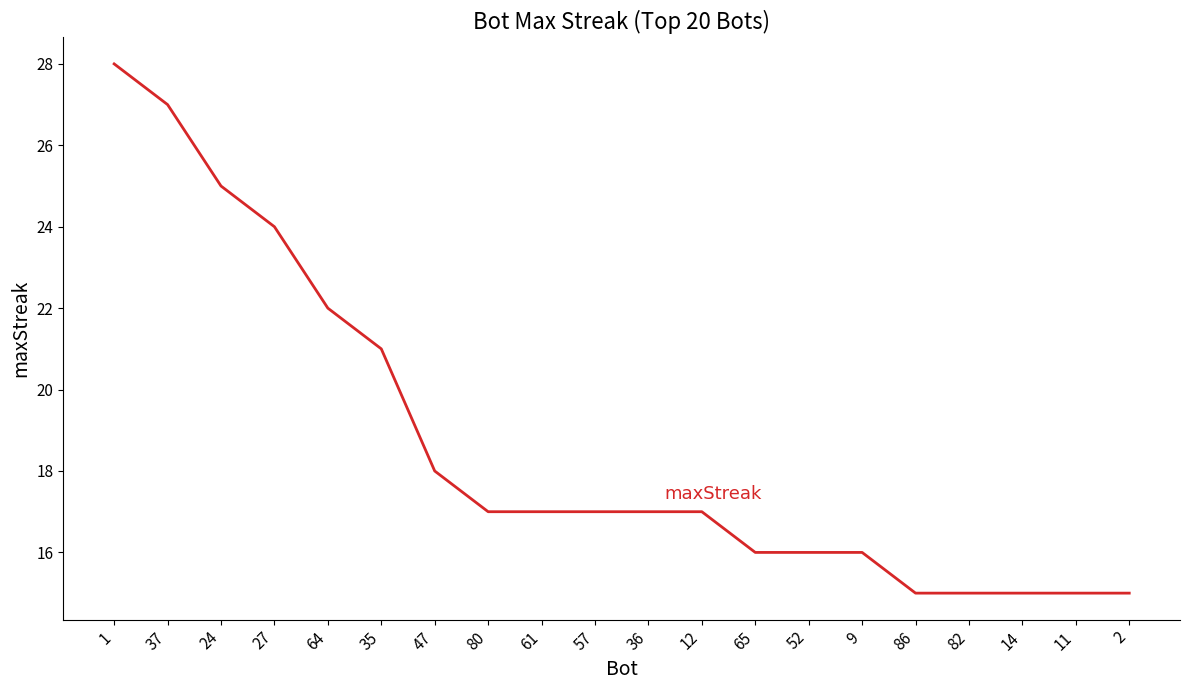

What position from the left is 11?

19